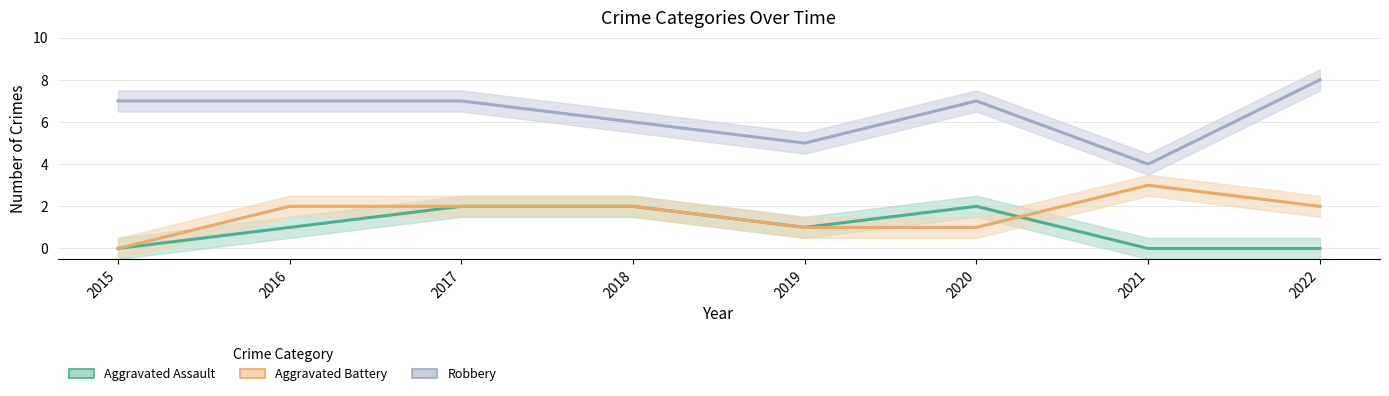

Reading left to right, transcribe all the data shown in this chart.

Aggravated Assault: 2015=0	2016=1	2017=2	2018=2	2019=1	2020=2	2021=0	2022=0
Aggravated Battery: 2015=0	2016=2	2017=2	2018=2	2019=1	2020=1	2021=3	2022=2
Robbery: 2015=7	2016=7	2017=7	2018=6	2019=5	2020=7	2021=4	2022=8